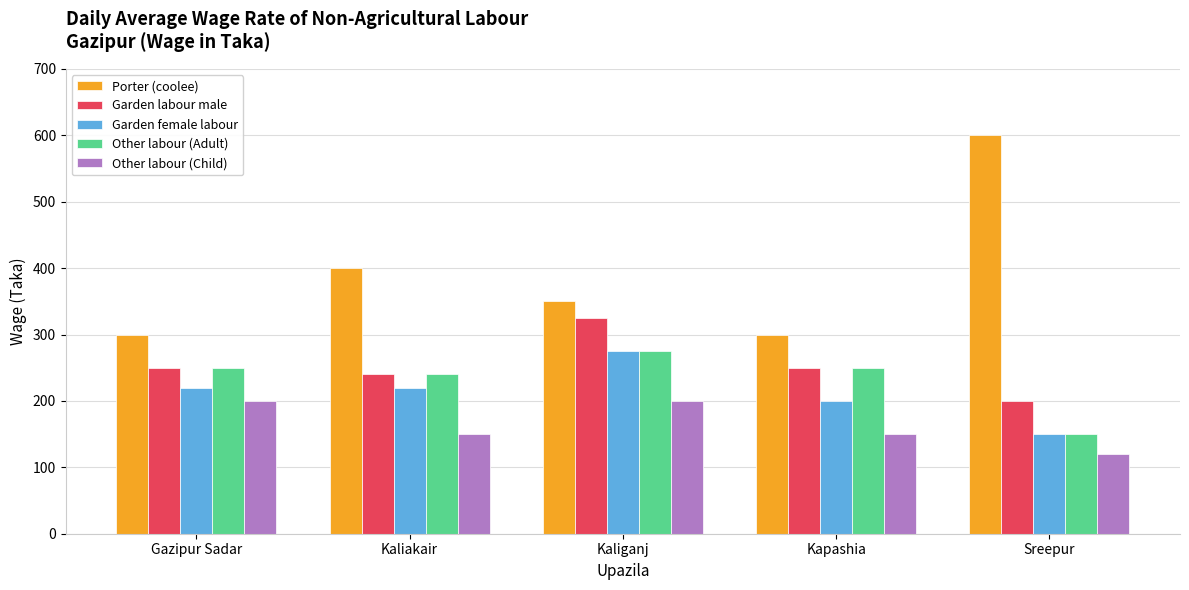

How many categories are shown in the chart?

5